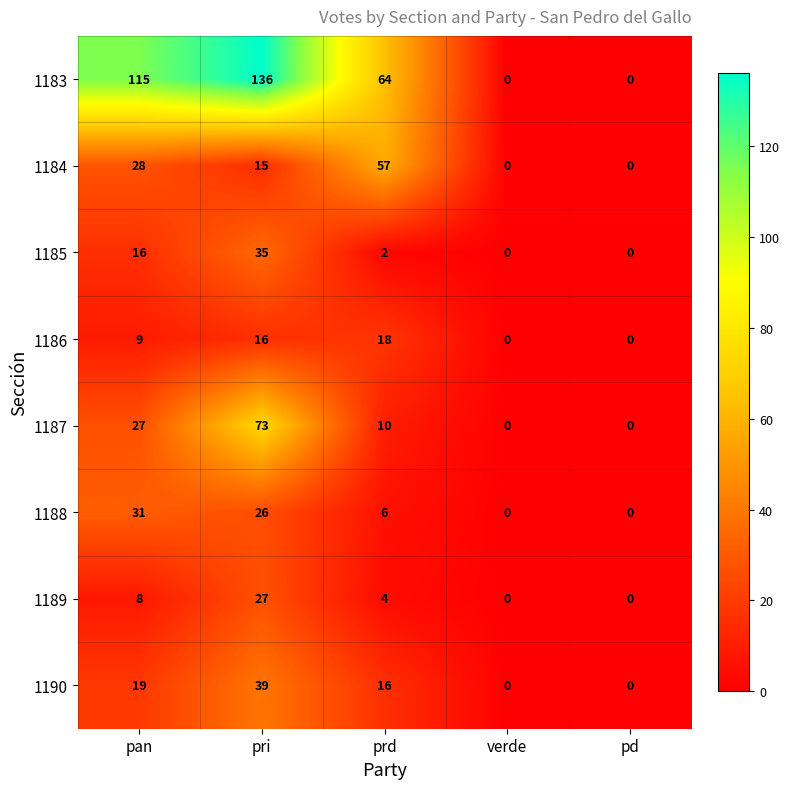

What is the sum of the 1189 values at prd and pd?

4